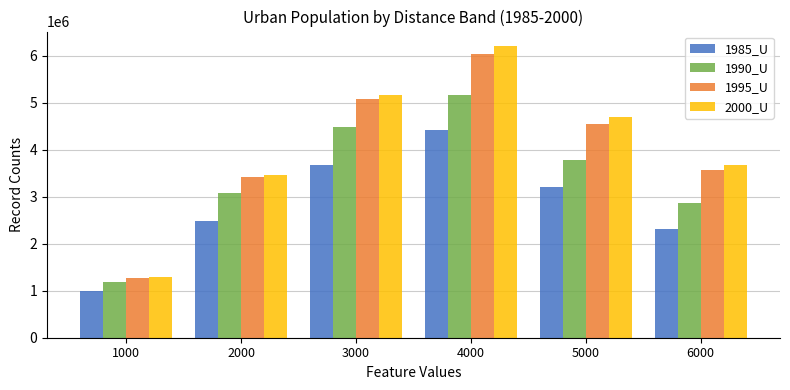

What value does the 2000_U series have at 5000, to the nearest 50?

4694500